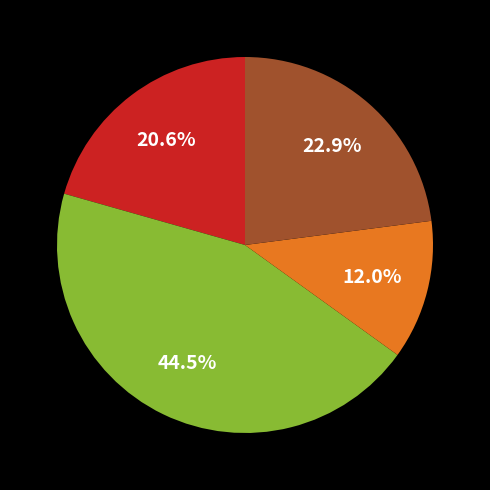

Count the number of slices in the pie.

4